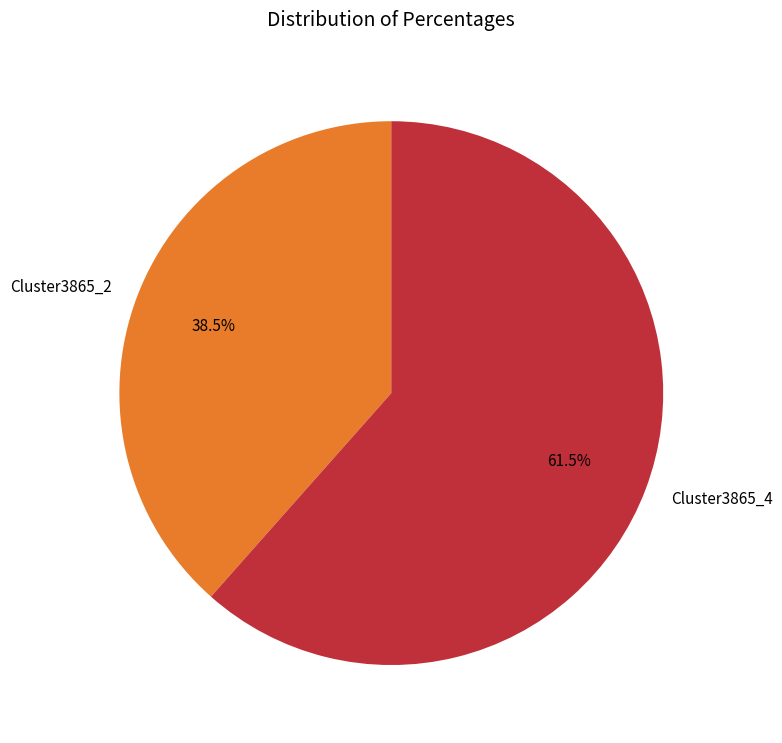

To the nearest percent, what is the difference between the Cluster3865_4 and Cluster3865_2 slice percentages?

23%